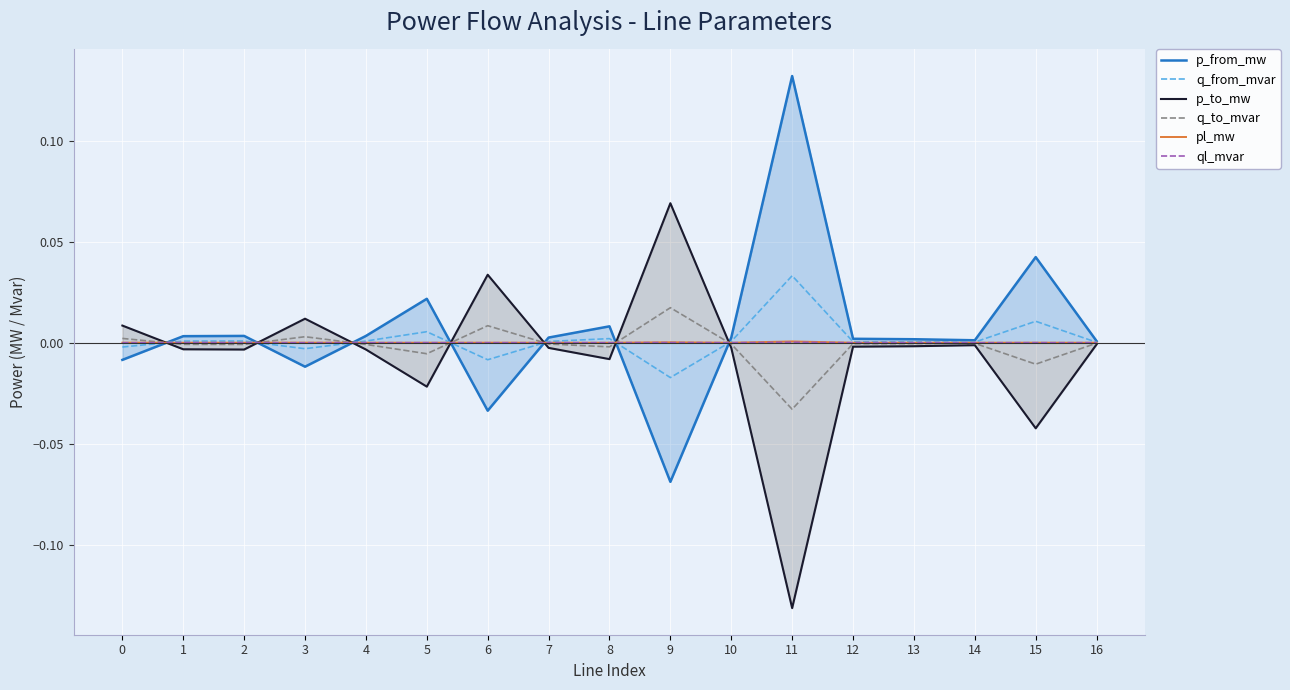

How many data points in p_from_mw are above 0?

13